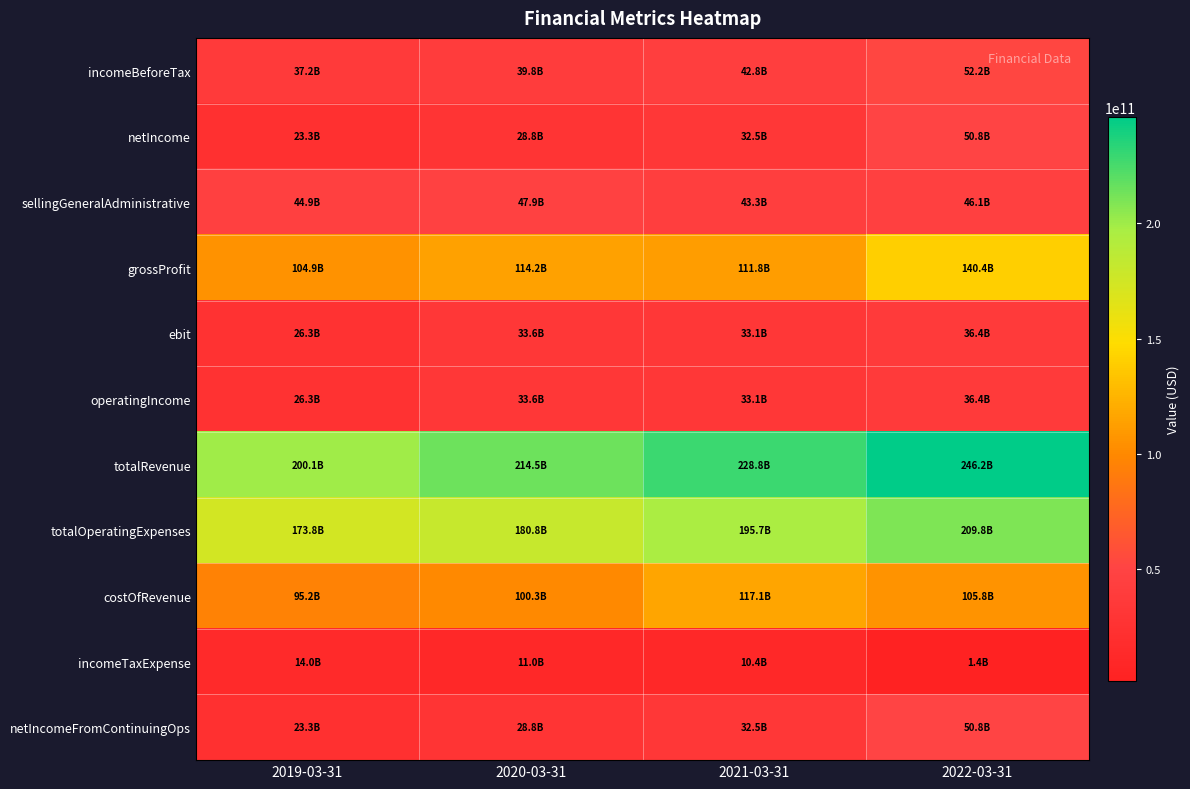

Between 2020-03-31 and 2021-03-31, which series saw the biggest shift?

costOfRevenue